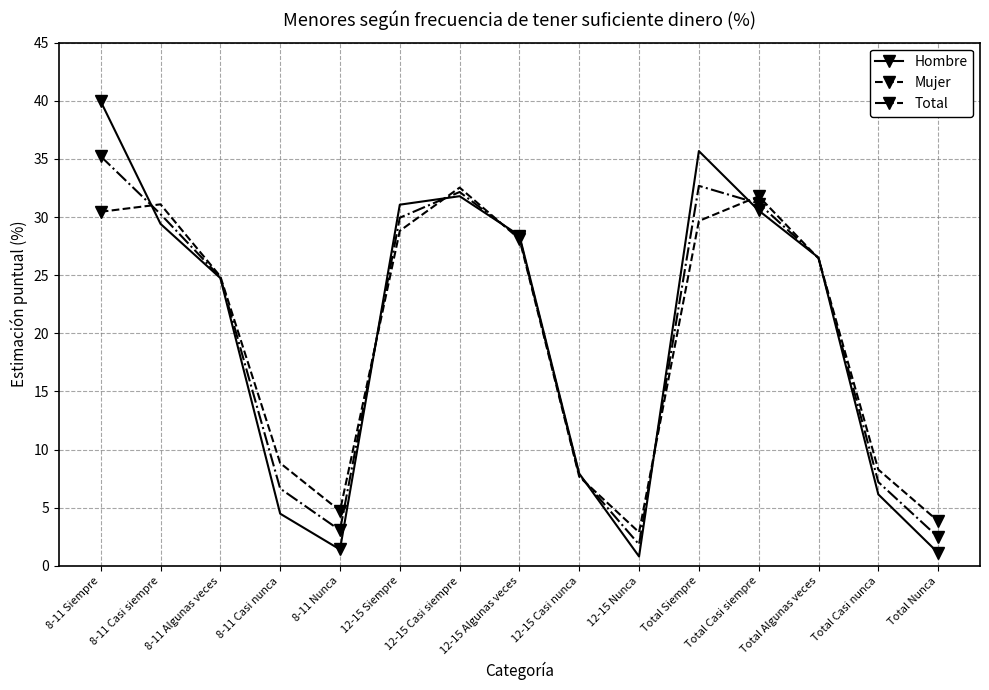

Is the value of Hombre at 8-11 Siempre greater than the value of Total at 12-15 Casi nunca?

Yes